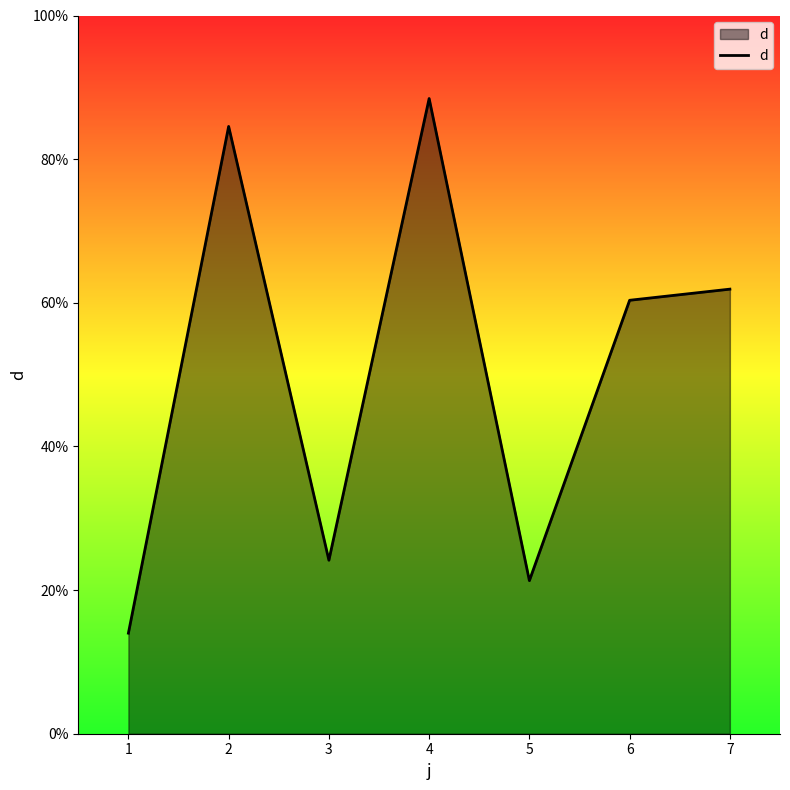

What is the average value?

50.7